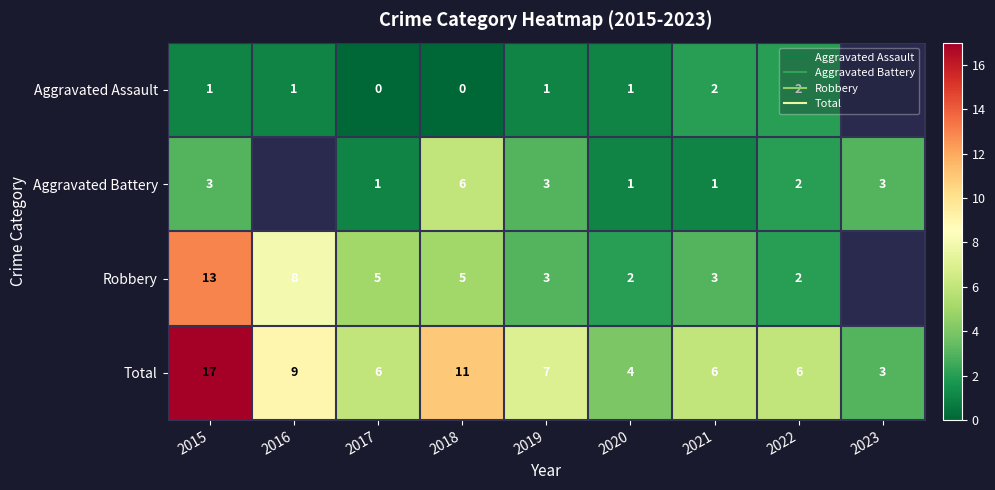

Rank the series by their average value, from lowest to highest.

Aggravated Assault, Aggravated Battery, Robbery, Total